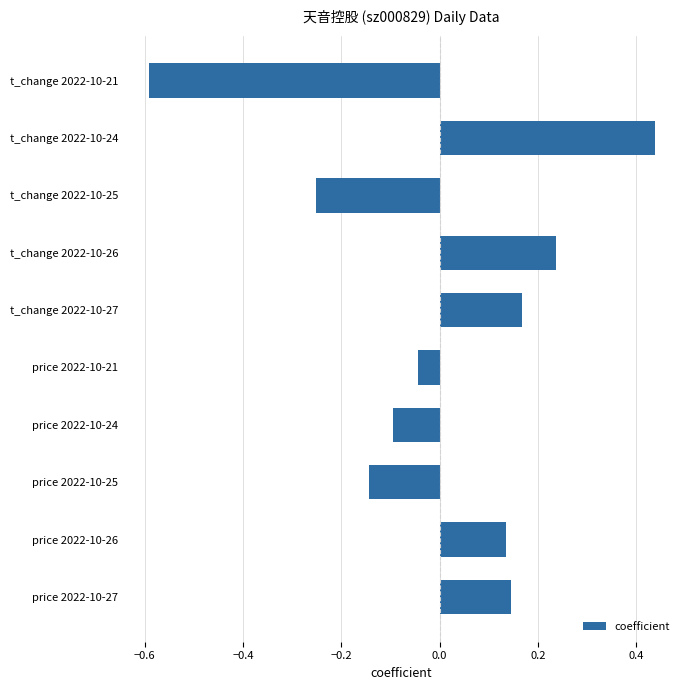

What is the difference between the maximum and minimum values?

1.0